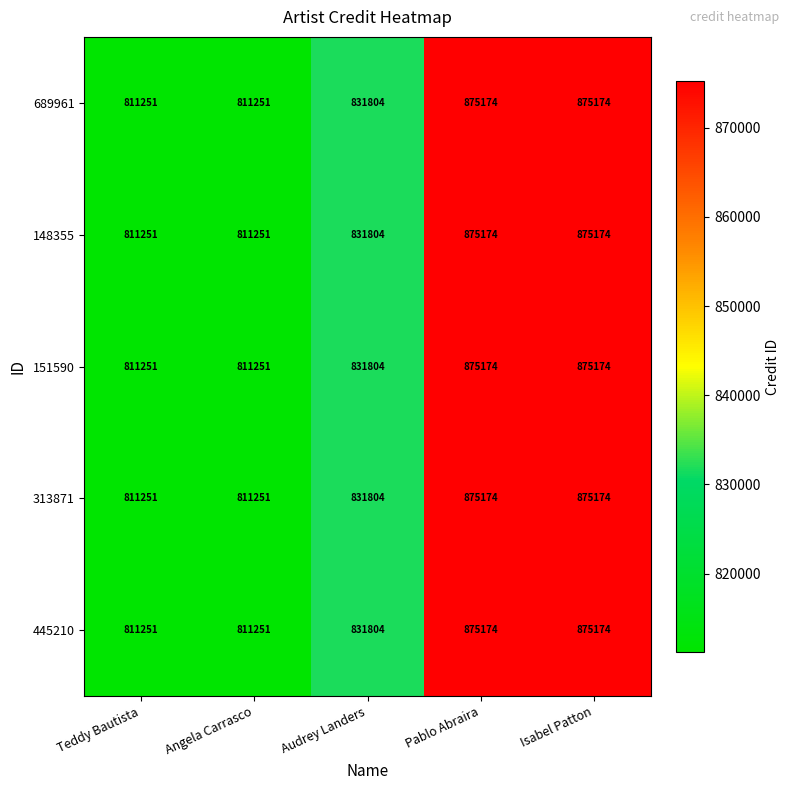

How many categories are shown in the chart?

5